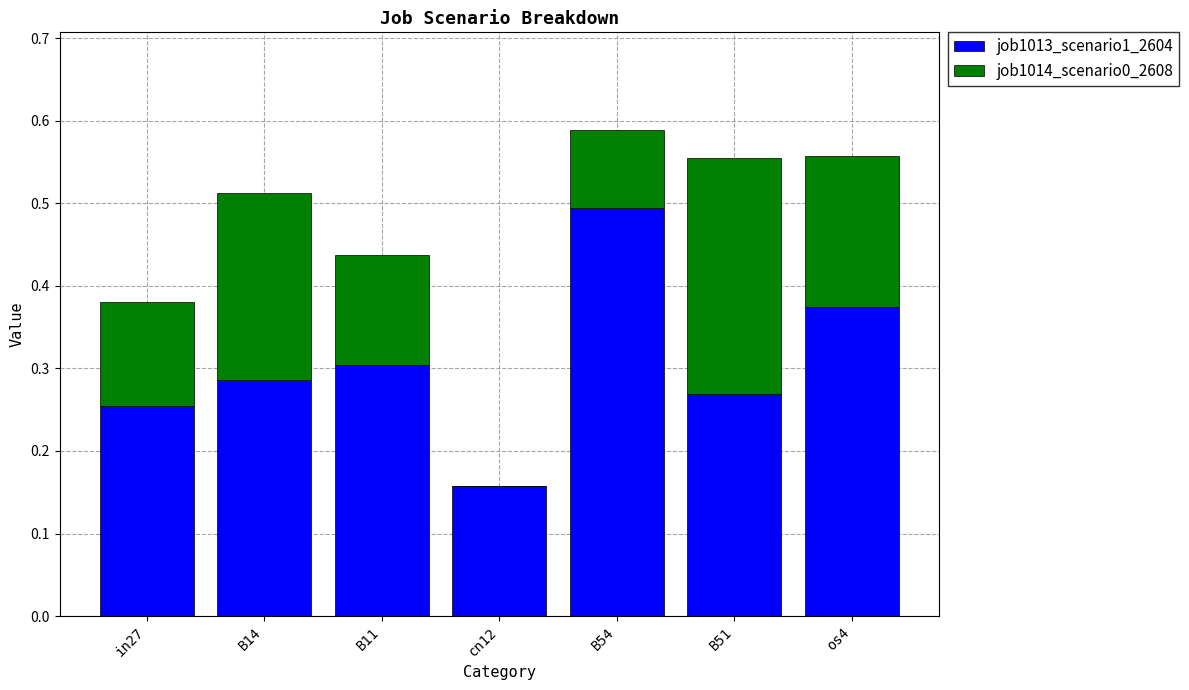

What is the sum of all job1013_scenario1_2604 values?

2.1